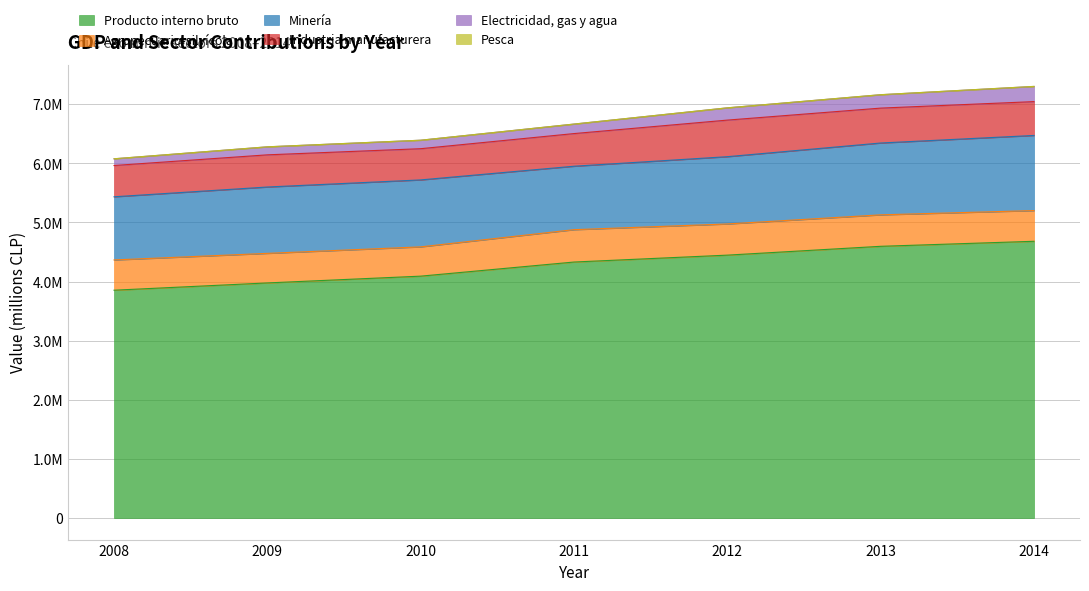

Between 2011 and 2014, which series saw the biggest shift?

Producto interno bruto